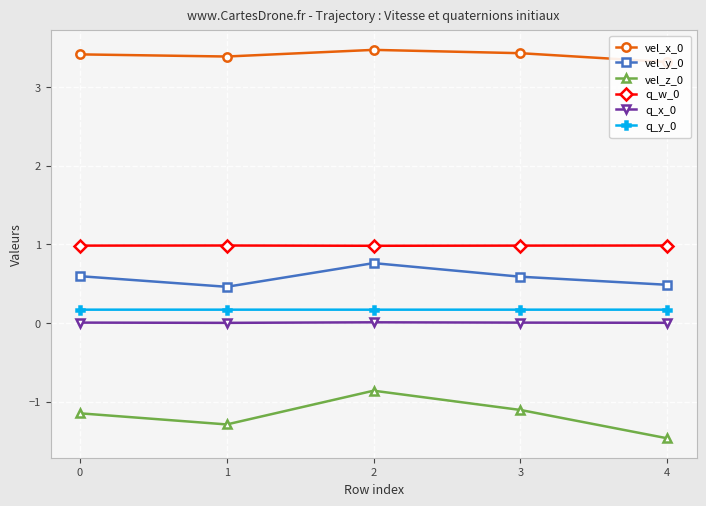

True or false: q_w_0 and vel_x_0 intersect in this chart.

False